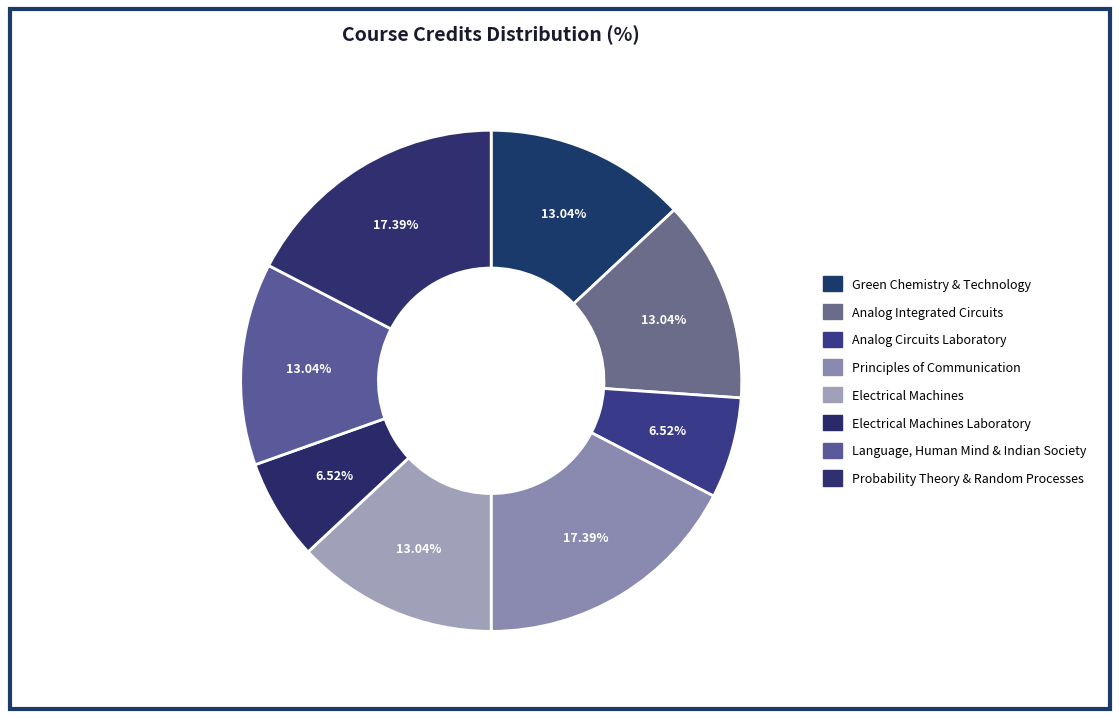

Which category has the biggest portion of the pie?

Principles of
Communication